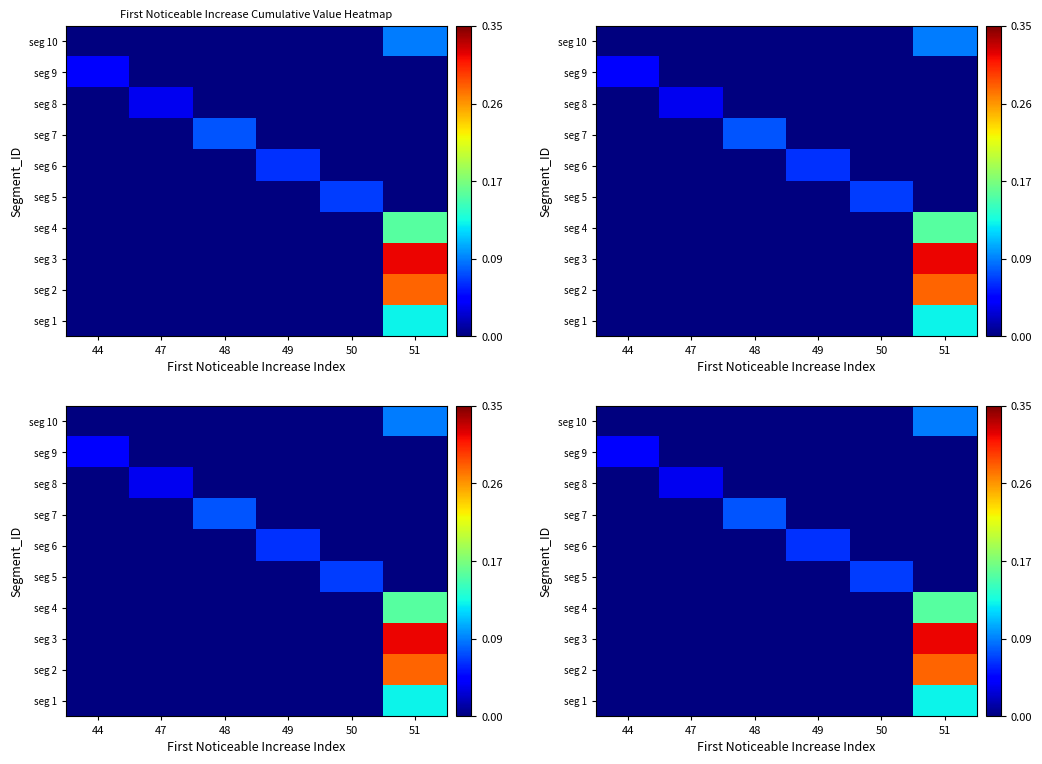

At how many categories does at least one series exceed 0?

6